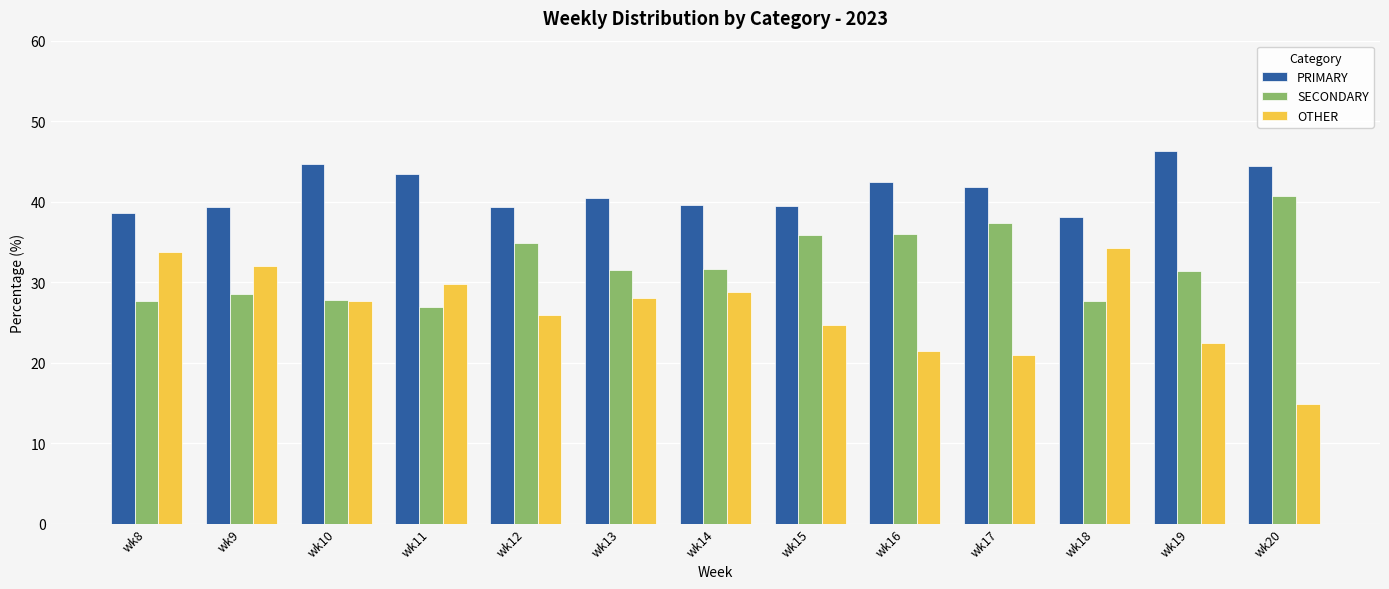

How many values in the PRIMARY series exceed 40?

7